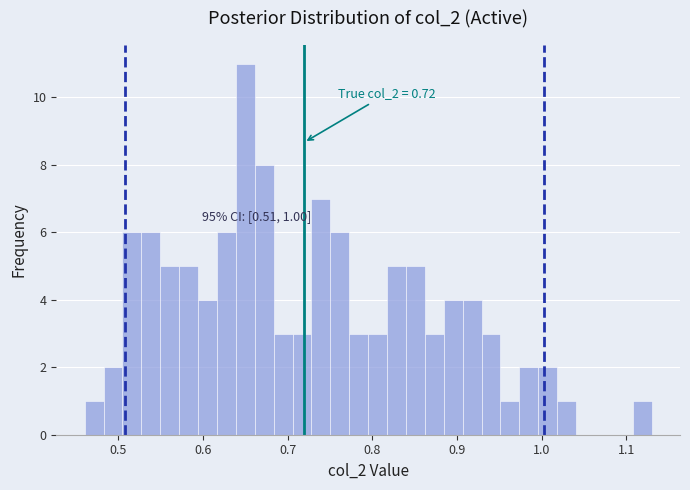

Read against the x-axis, roughly where is the centre of the tallest bar?

0.65